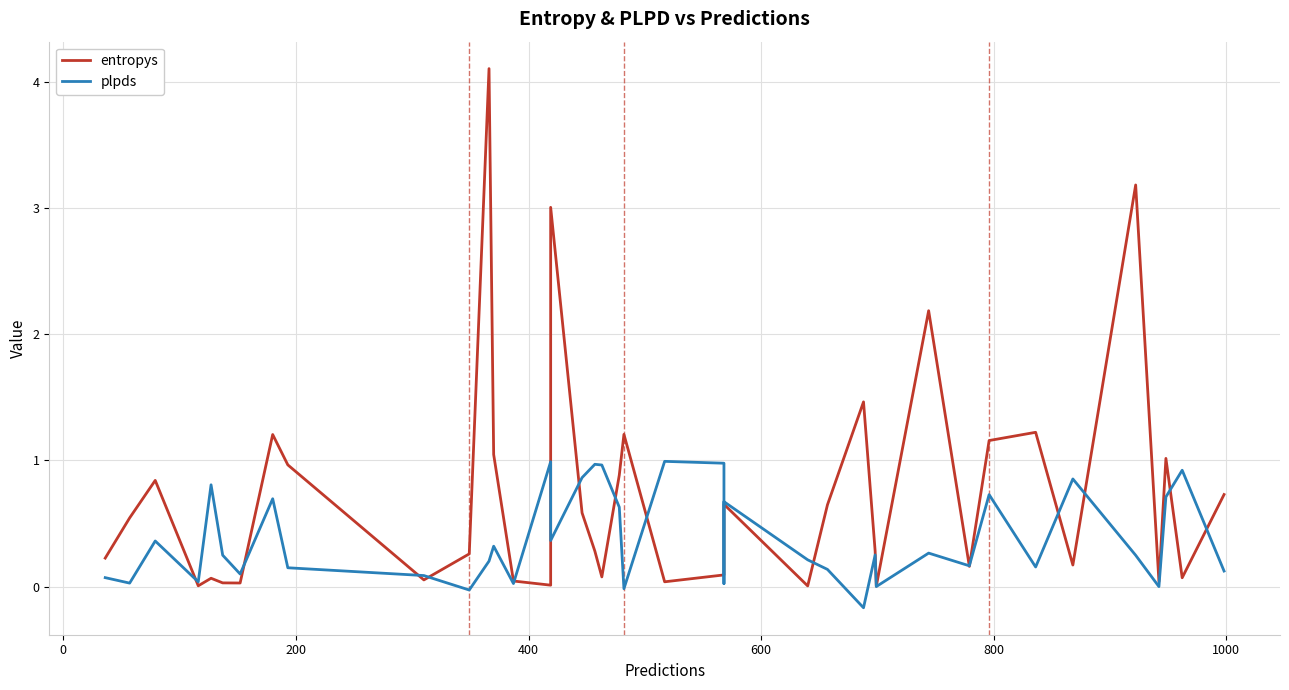

Which series ends up on top after the final intersection of plpds and entropys?

entropys